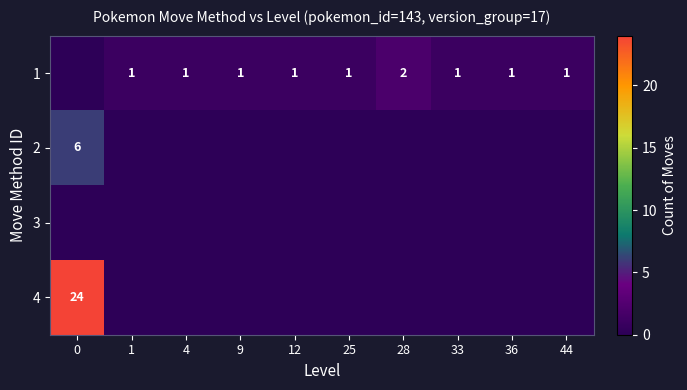

What is the total value across all series at 28?

2